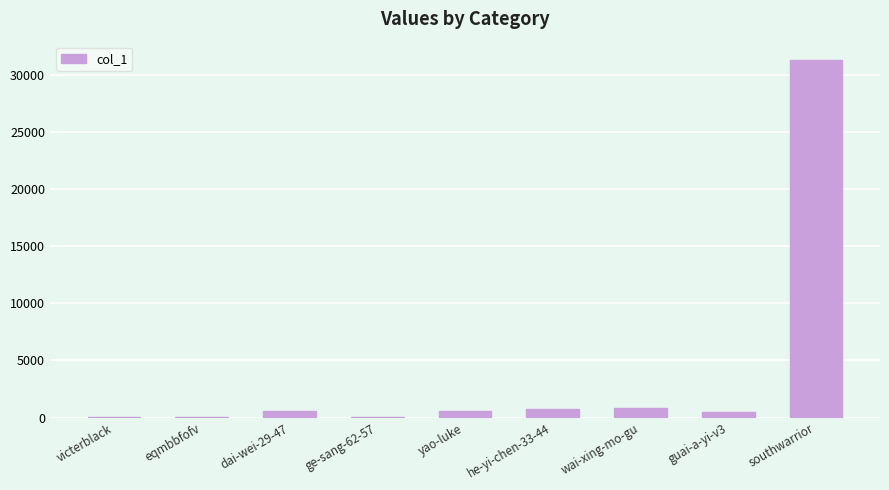

Are the bars horizontal?

No